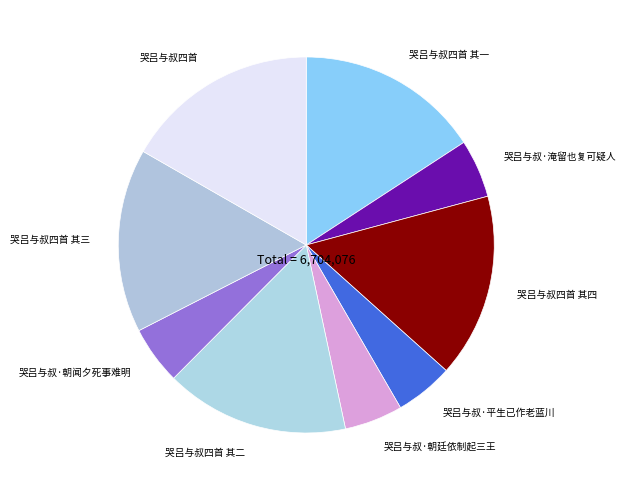

Does 哭吕与叔四首 其二 account for over 50% of the chart?

No